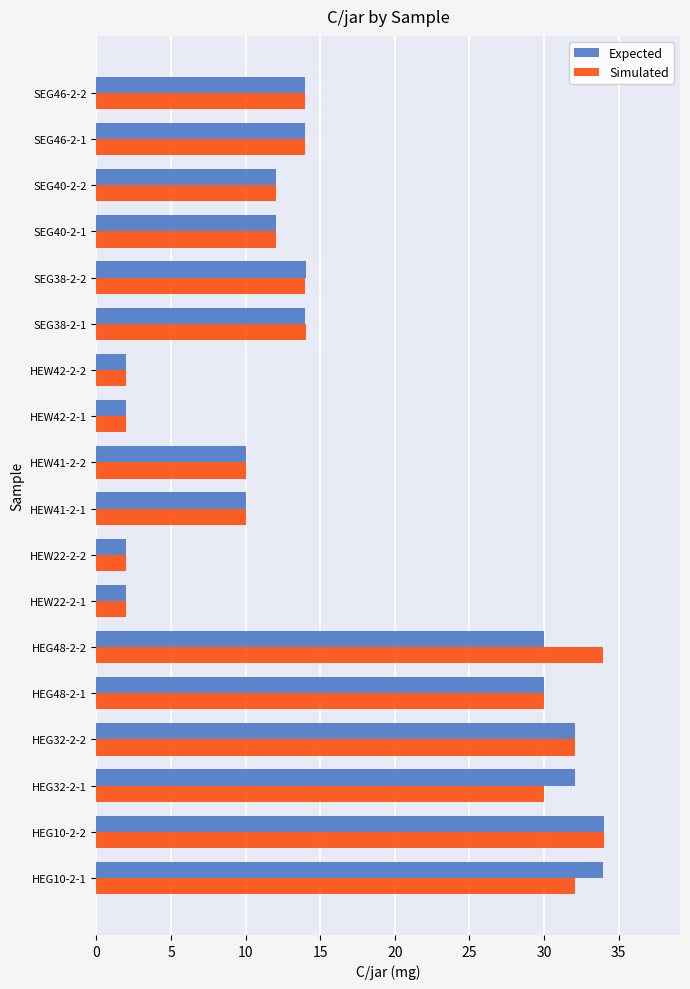

At which category is the sum across all series the highest?

HEG10-2-2